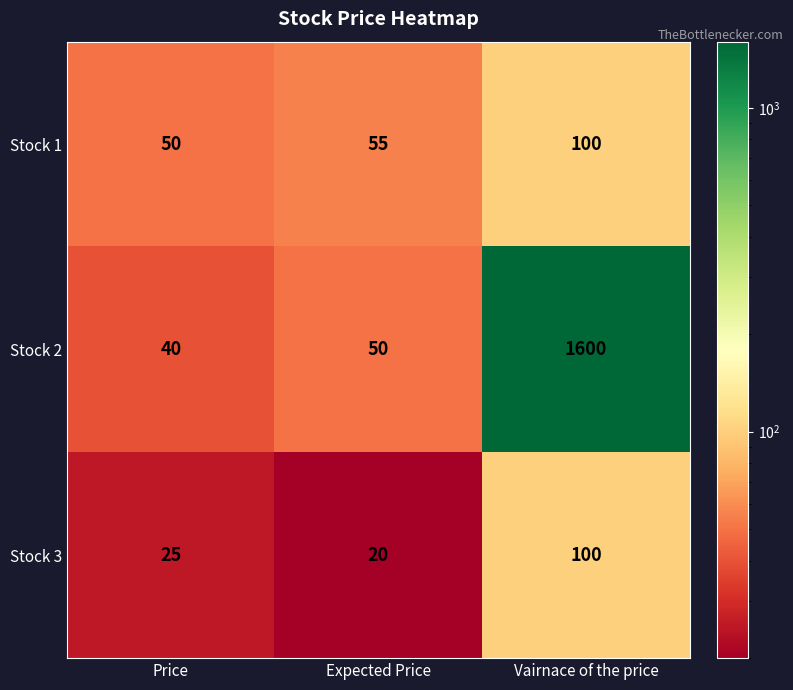

How many data points does each series have?

3